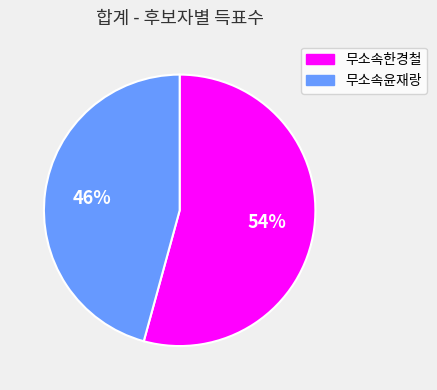

Which slice is the smallest?

무소속윤재랑